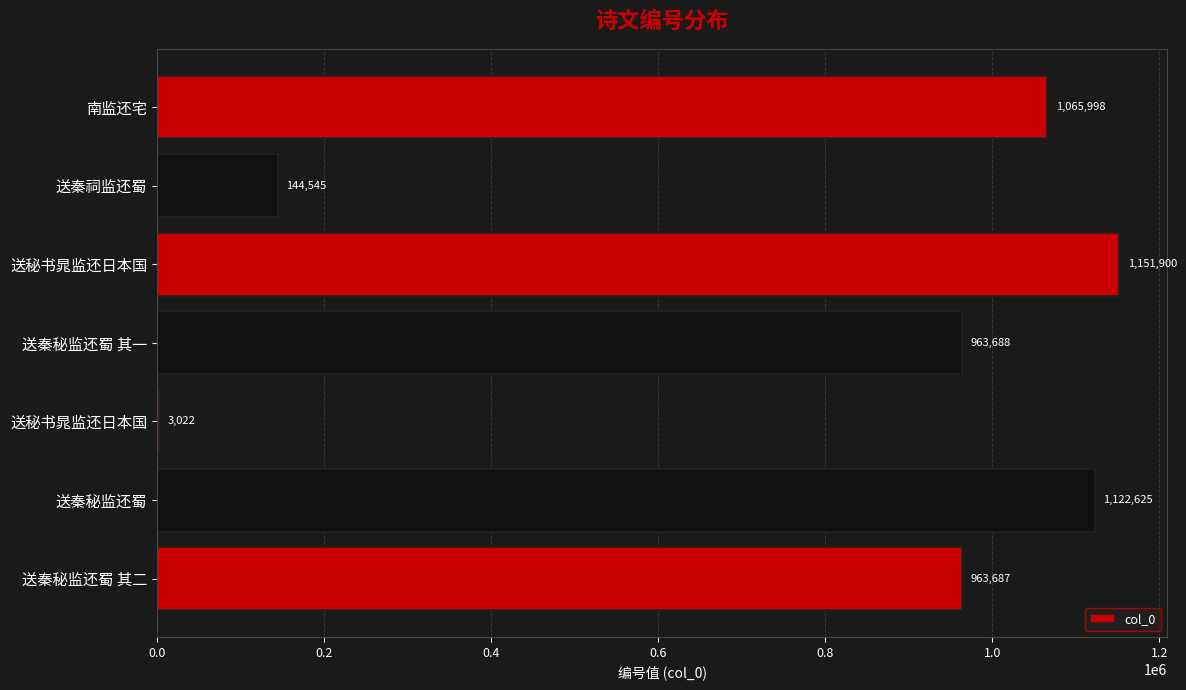

Are the bars horizontal?

Yes